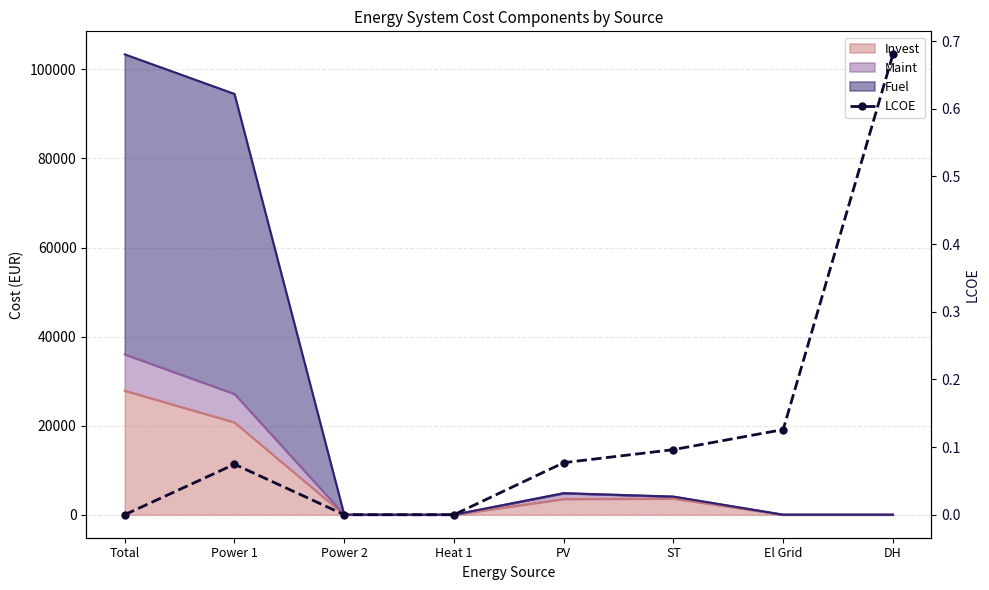

Which label corresponds to the largest value in the chart?

DH